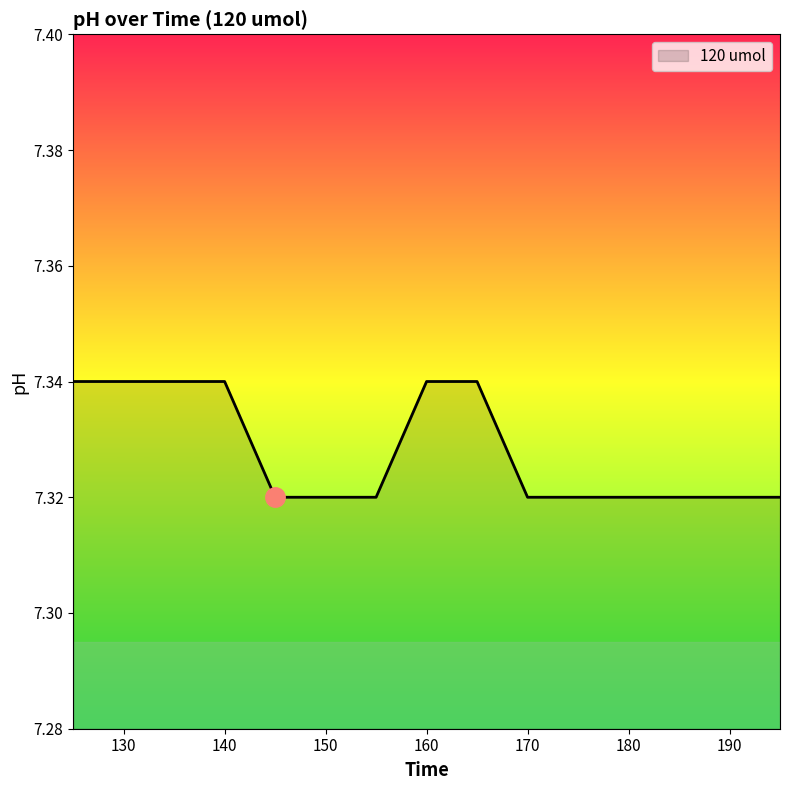

Does the chart display data point markers on the line(s)?

No